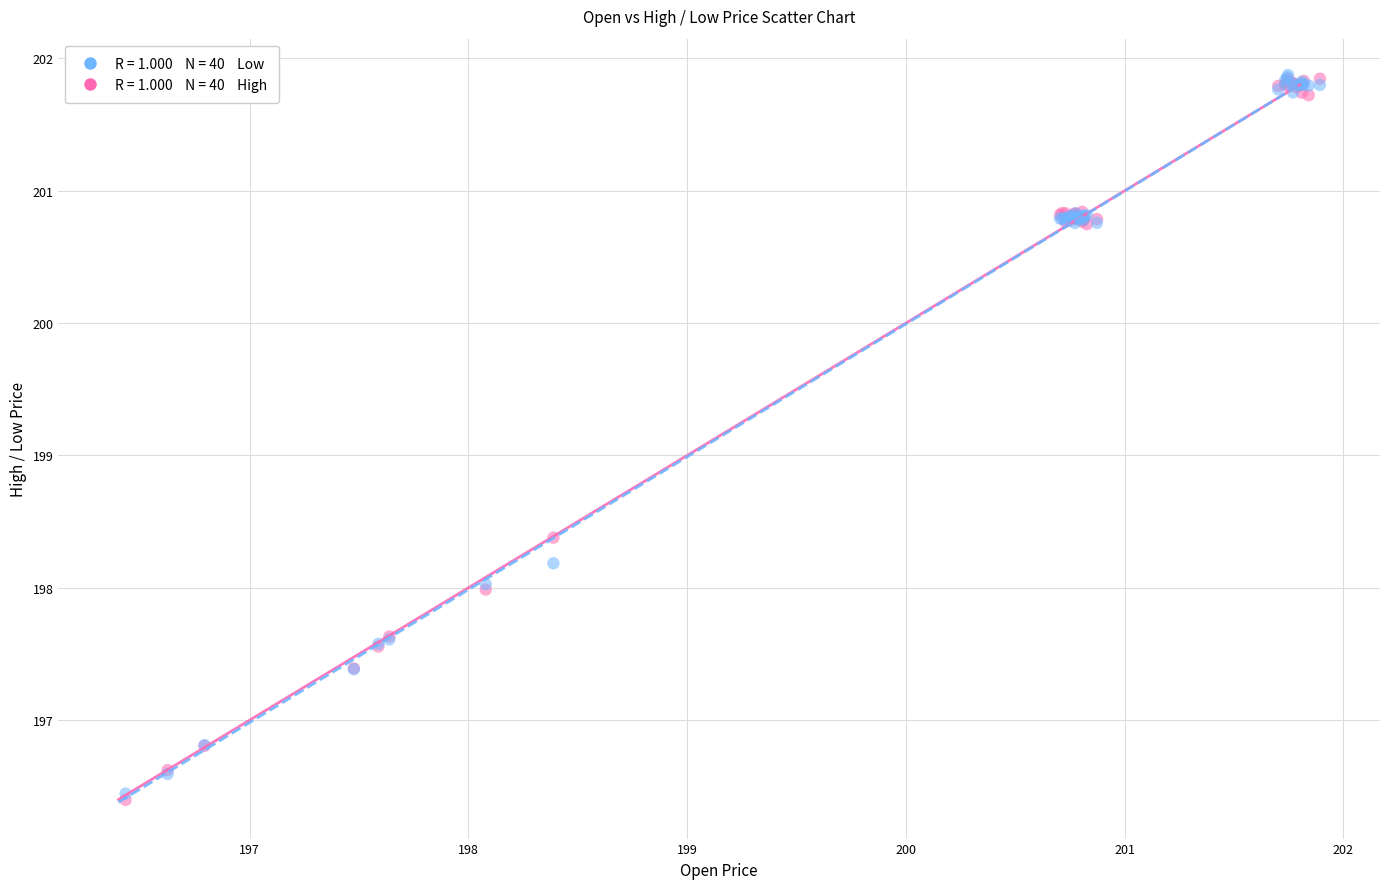

Across all series, what Y value is closest to 199?

198.4